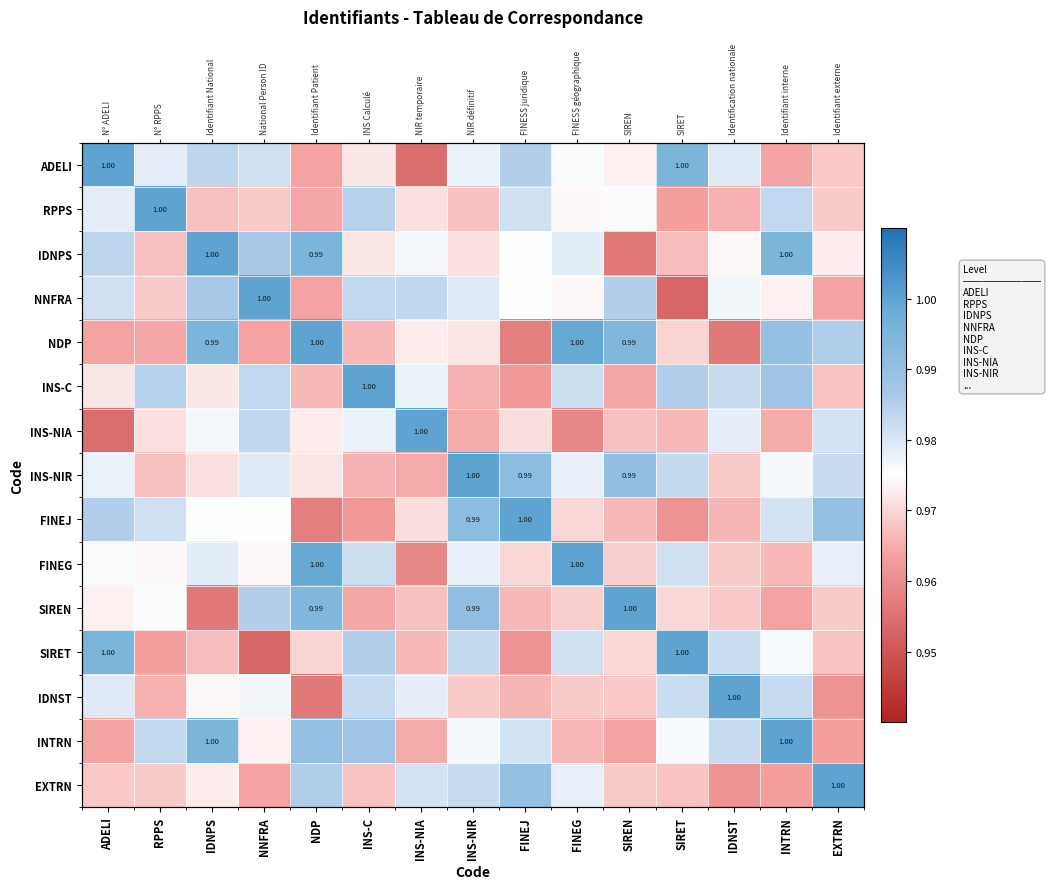

At which label is INS-C closest to 0?

FINEJ